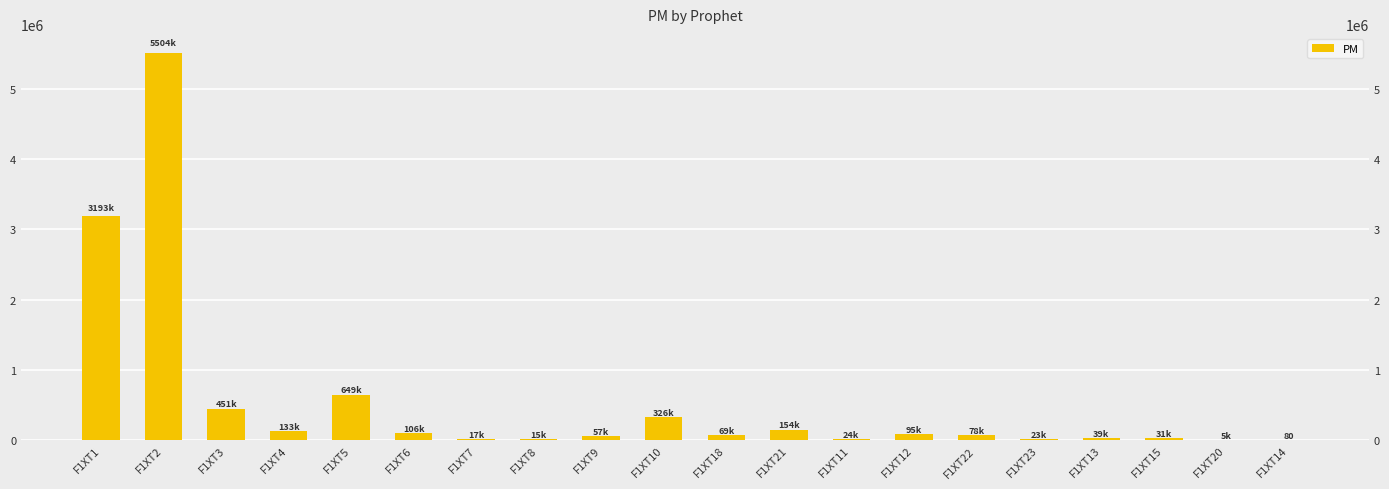

List the labels in order of value, smallest first.

F1XT14, F1XT20, F1XT8, F1XT7, F1XT23, F1XT11, F1XT15, F1XT13, F1XT9, F1XT18, F1XT22, F1XT12, F1XT6, F1XT4, F1XT21, F1XT10, F1XT3, F1XT5, F1XT1, F1XT2